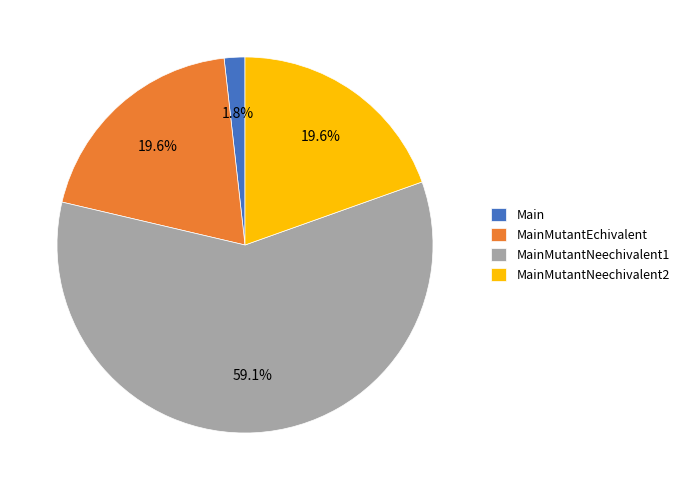

What percentage is the MainMutantNeechivalent1 slice, to the nearest percent?

59%